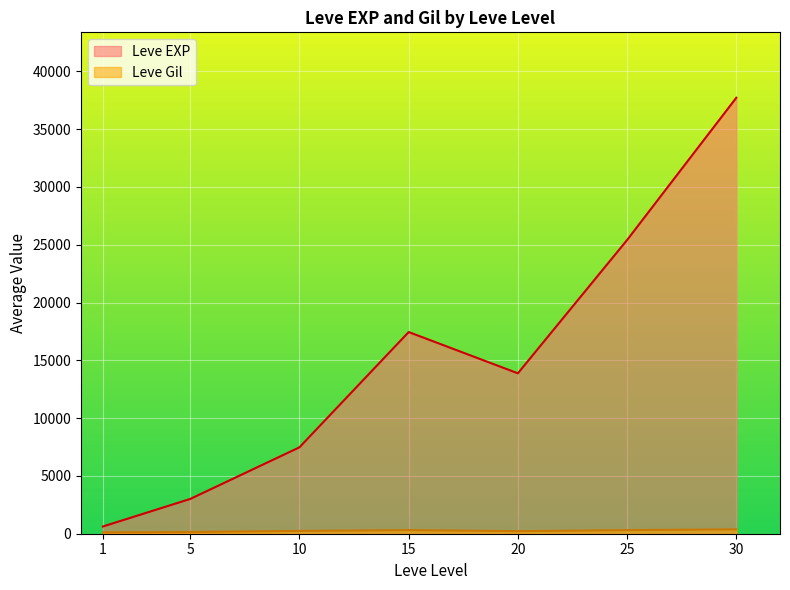

How many lines are shown in the chart?

2